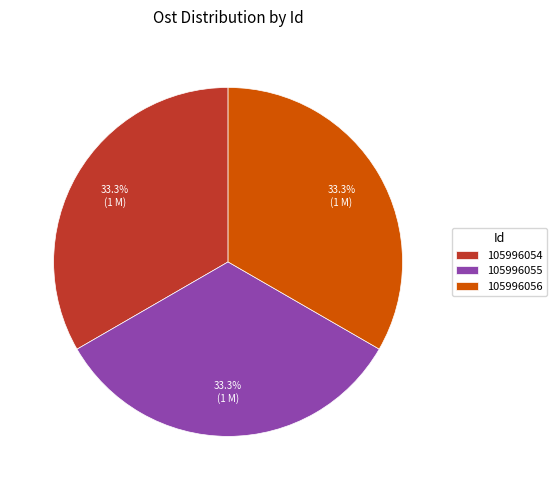

What percentage do 105996055 and 105996054 together represent?

66.7%